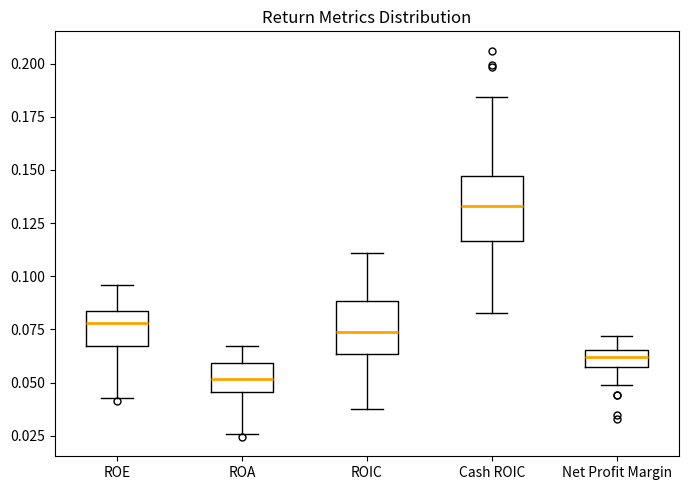

Where does the median line of the box for ROIC sit on the y-axis? The values are not printed on the chart, so give them approximately, as read against the axis.

0.075